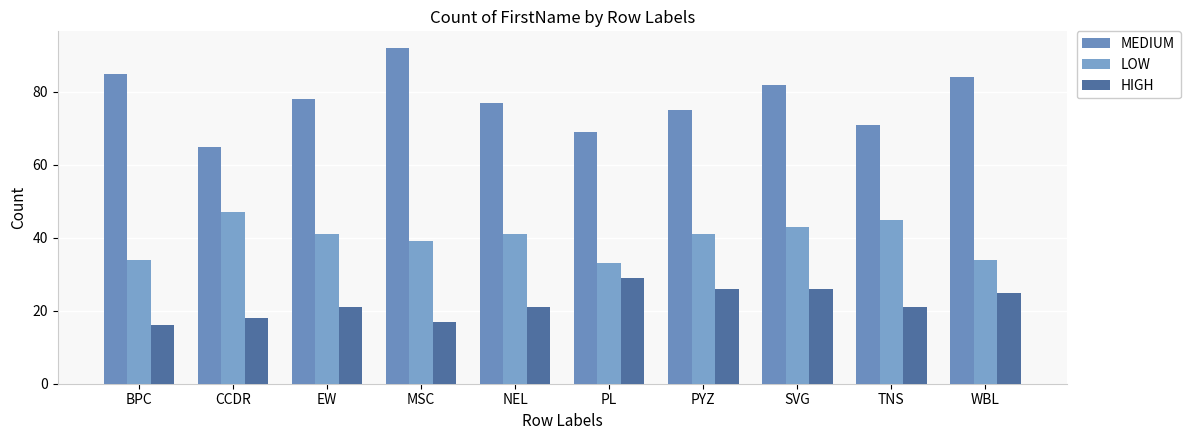

What is the label of the 2nd bar from the left?

CCDR